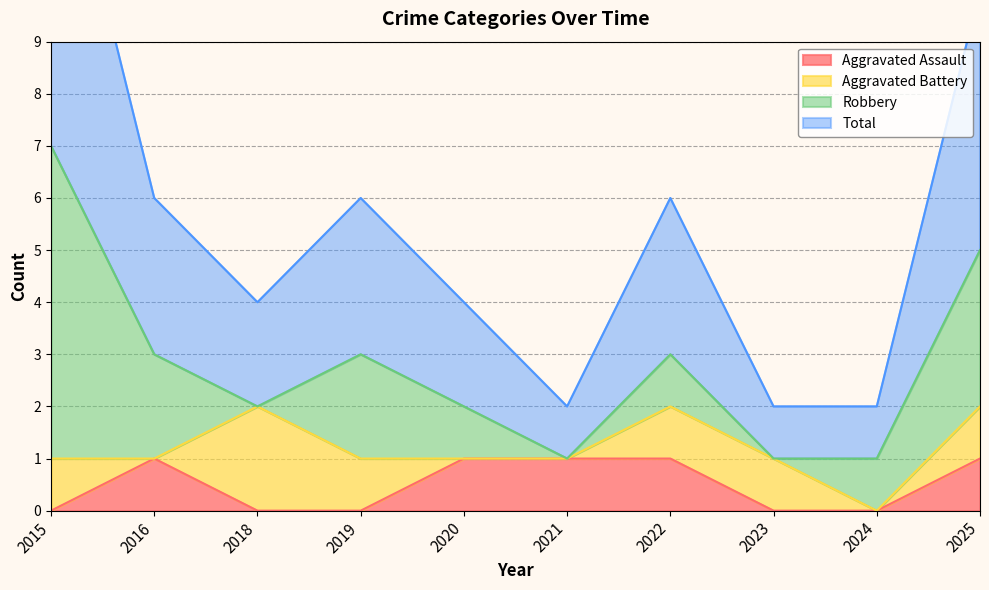

Where is the first local minimum for Total?

2018